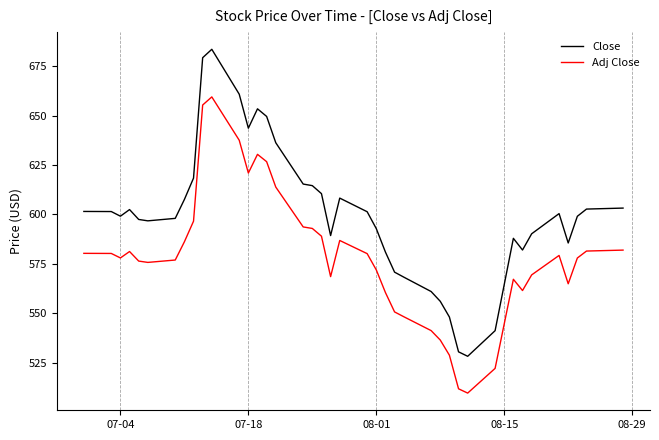

What is the greatest value displayed?

683.5